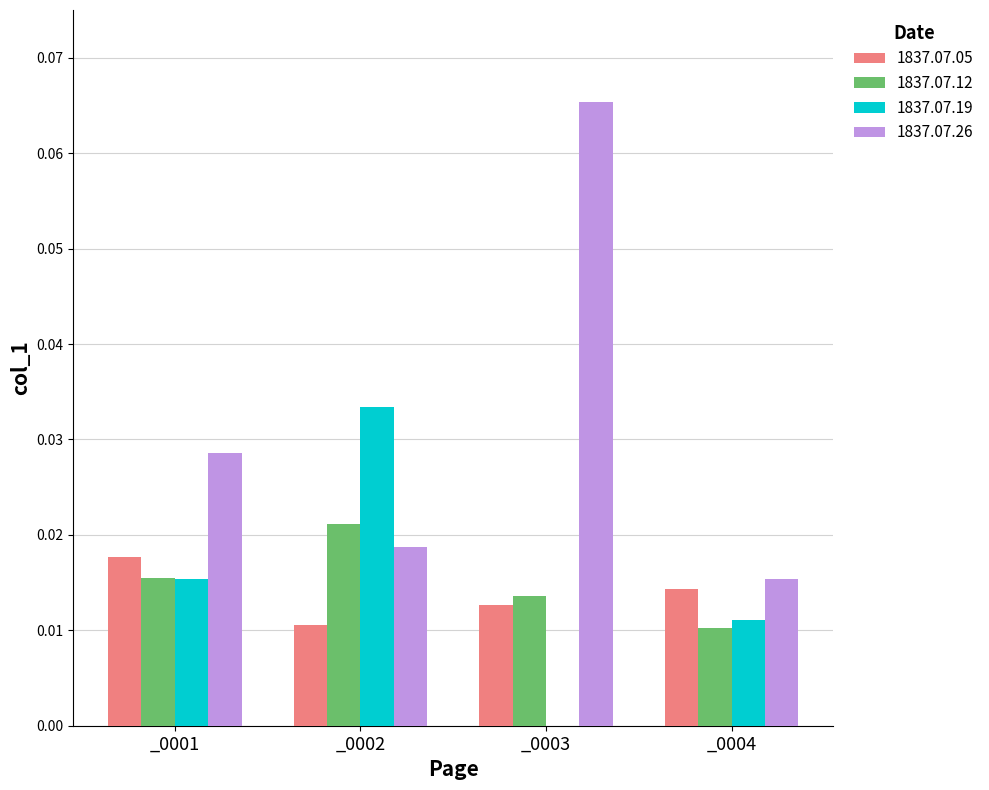

What are all the series names shown in the legend?

1837.07.05, 1837.07.12, 1837.07.19, 1837.07.26